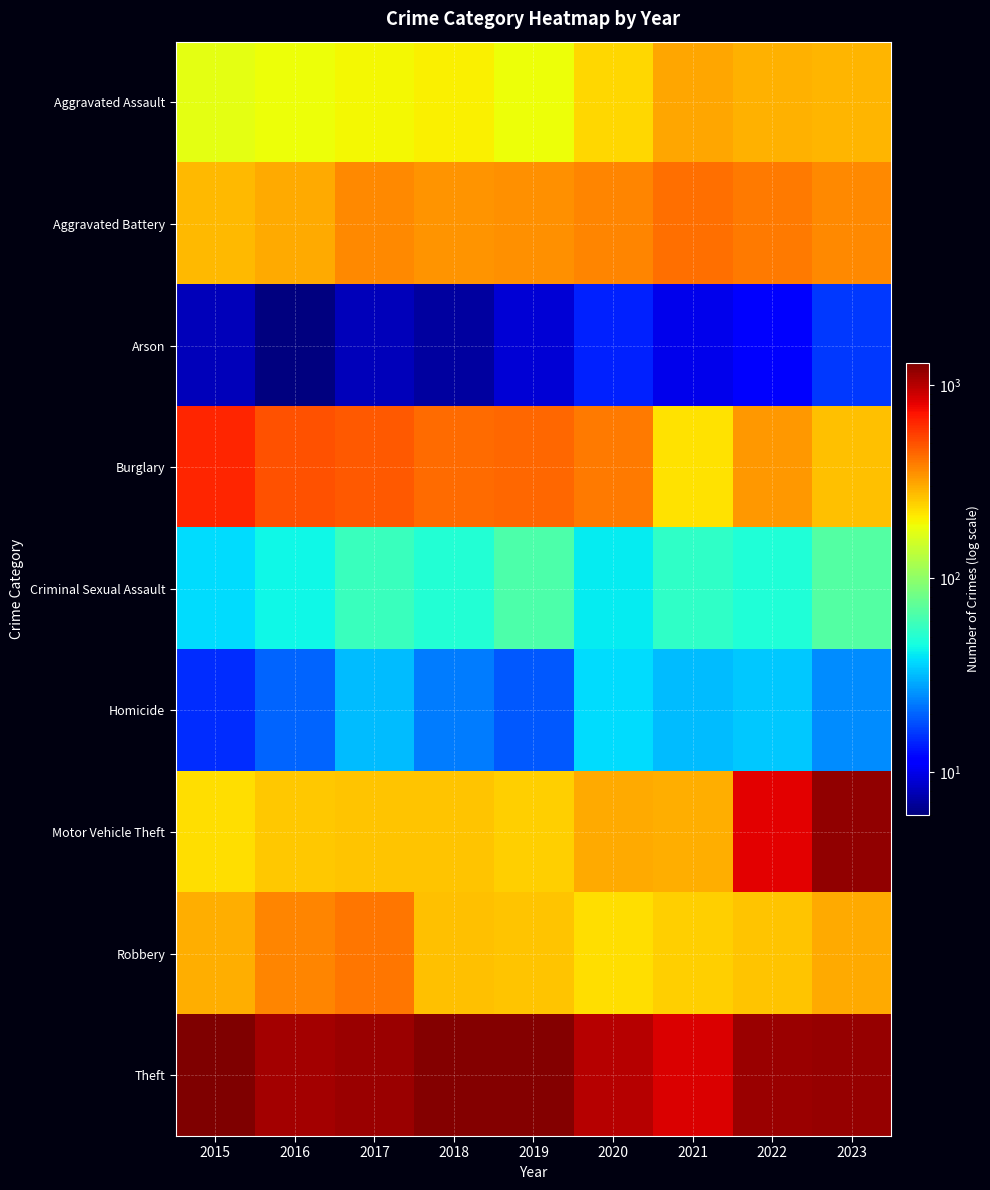

How many series are shown in this chart?

9